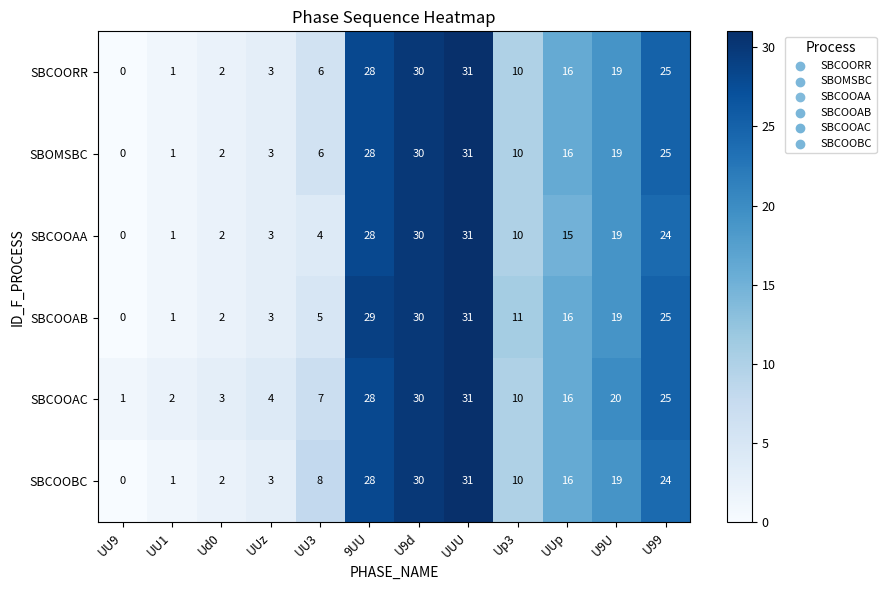

What is the difference between the SBCOOAB values at UU1 and 9UU?

28